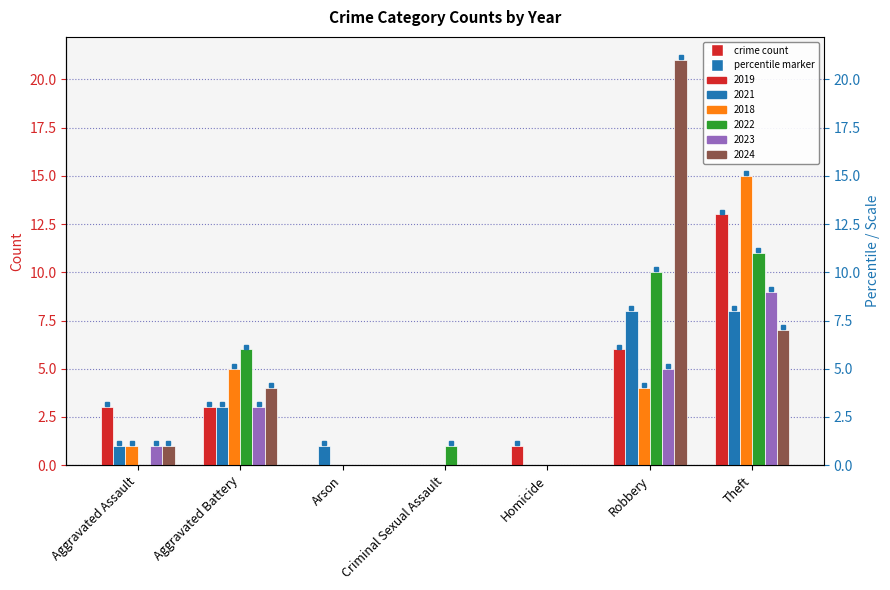

Does the chart contain any negative values?

No